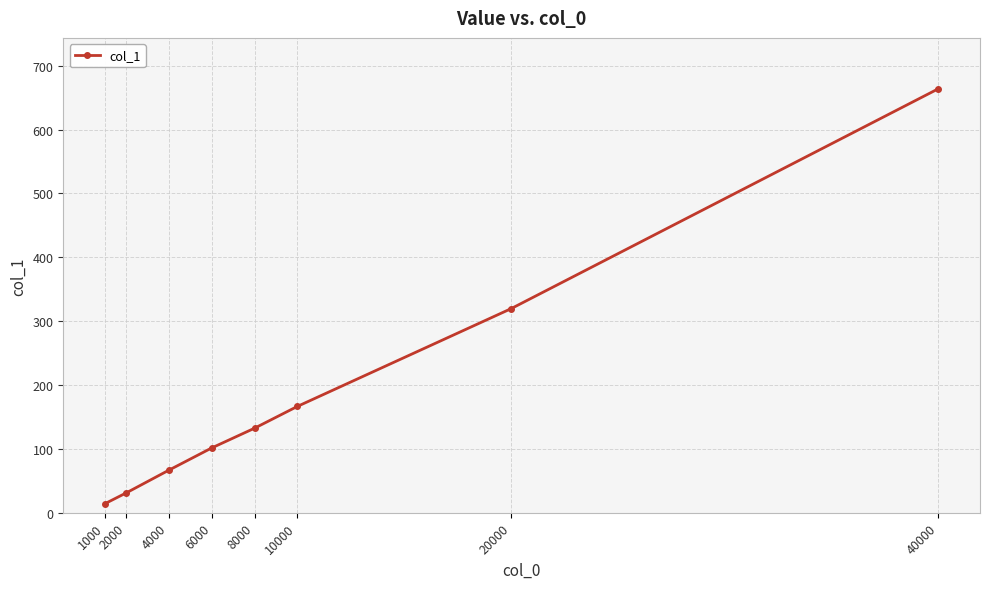

What is the difference between the maximum and minimum values?

649.7